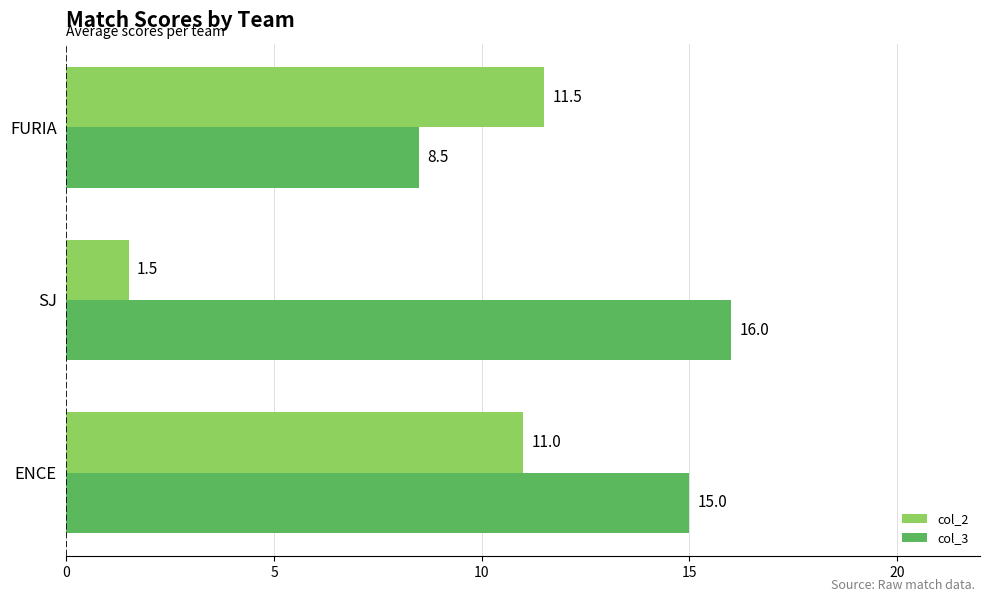

The col_3 series shows 8.5 at FURIA. True or false?

True